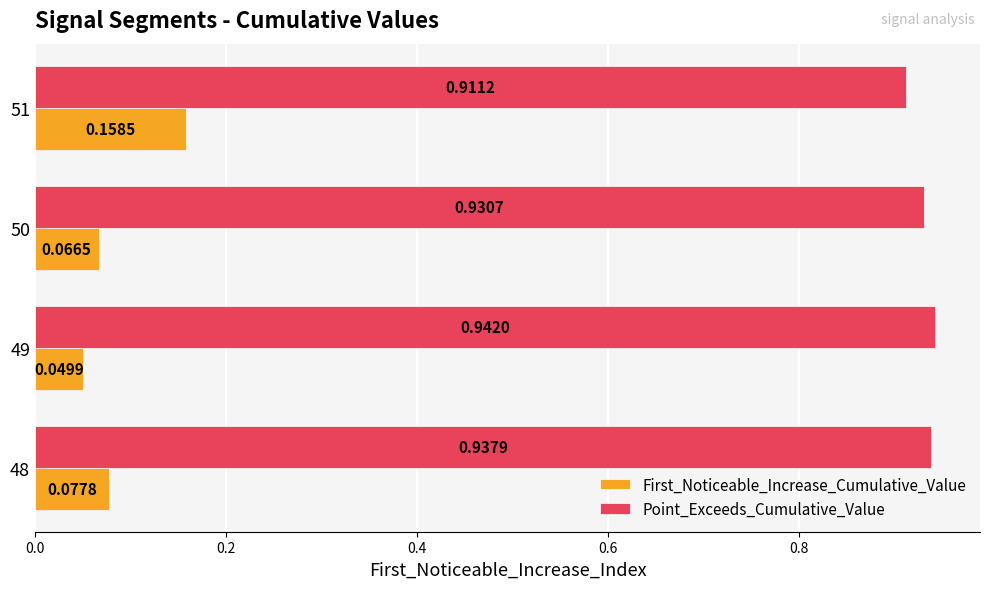

What is the total value across all series at 51?

1.1